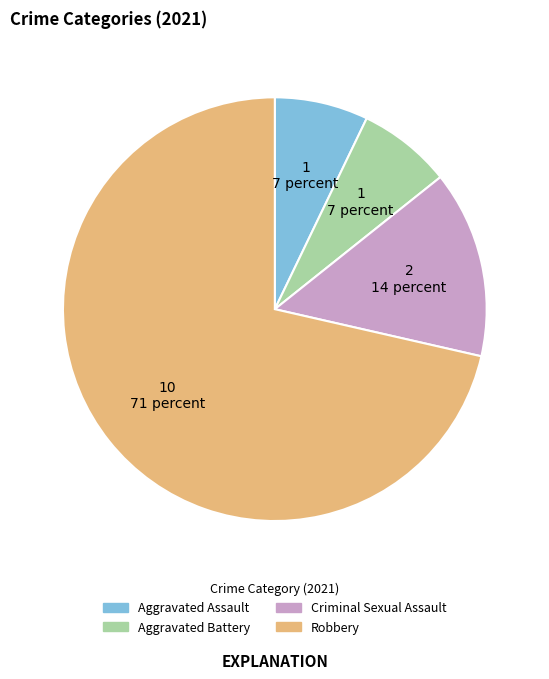

How many slices are in this pie chart?

4